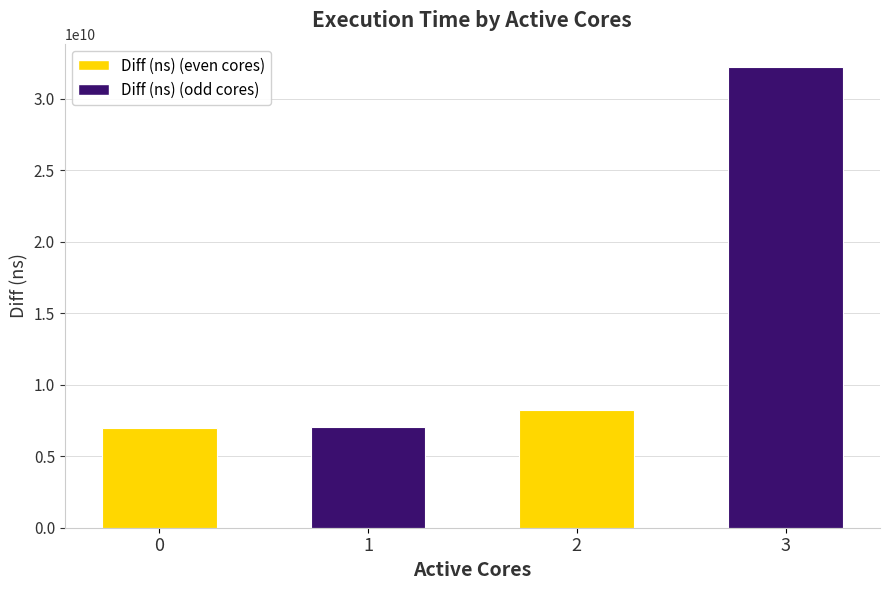

What is the maximum value shown in the chart?

32255145764